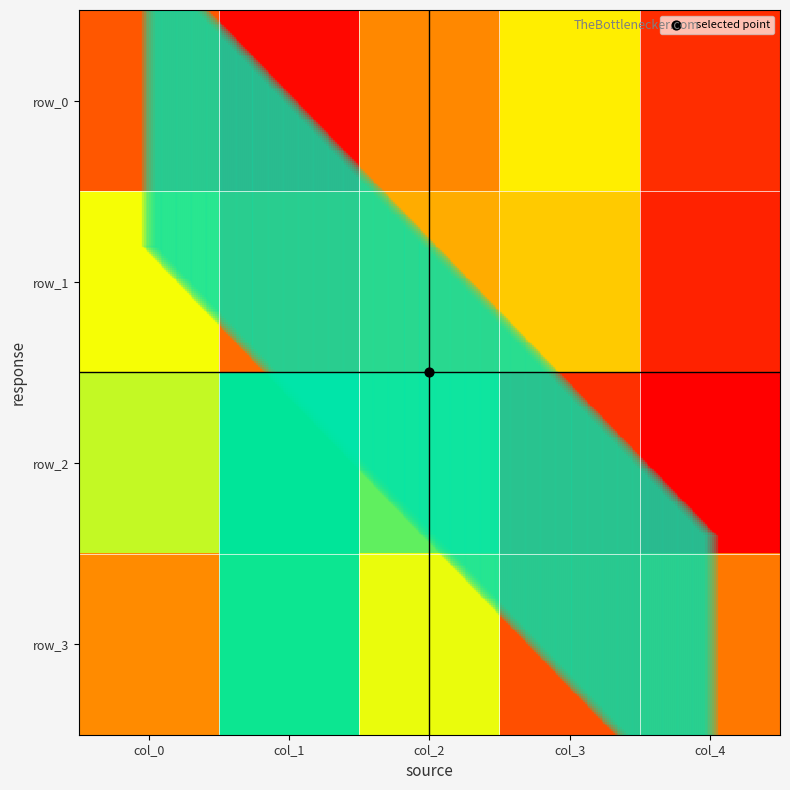

Rank the series at col_4 from highest to lowest value.

row_3, row_0, row_1, row_2